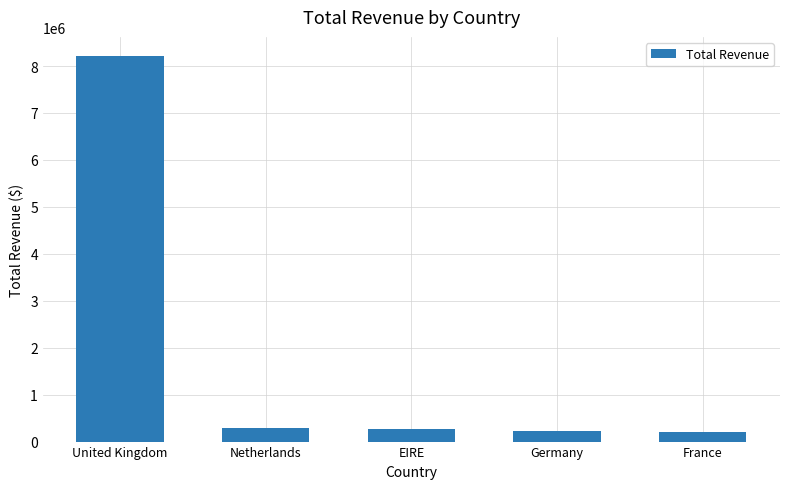

Which label corresponds to the largest value in the chart?

United Kingdom